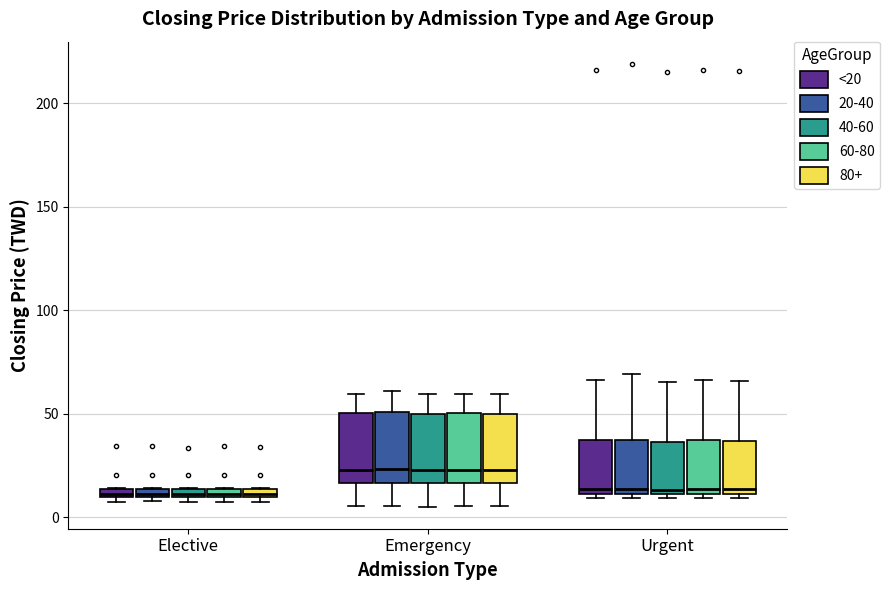

Where does the upper whisker of the box for Urgent (40-60) end on the y-axis? The values are not printed on the chart, so give them approximately, as read against the axis.

65